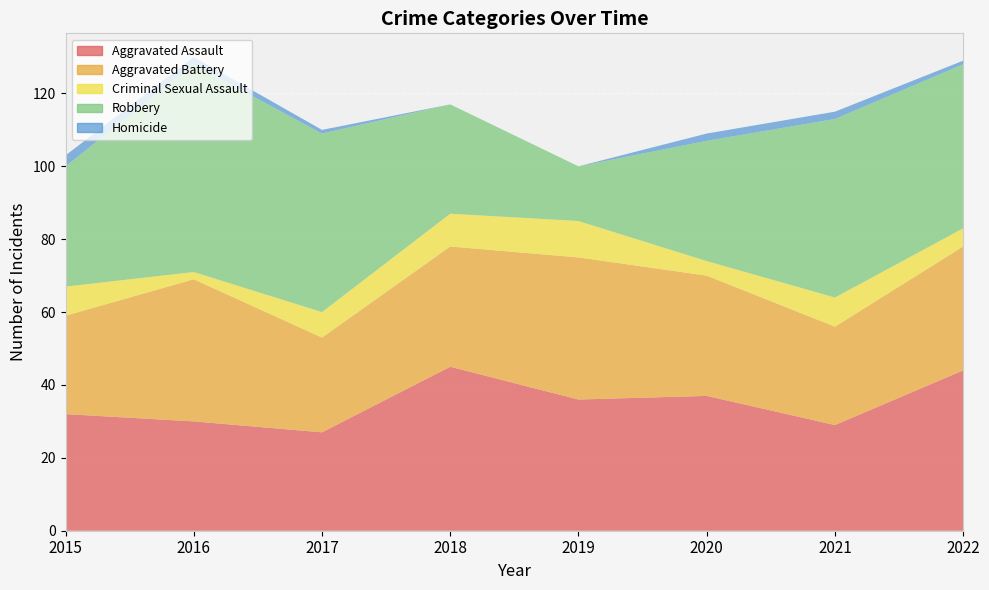

Reading right to left, list all the values displayed in this chart.

Aggravated Assault: 44	29	37	36	45	27	30	32
Aggravated Battery: 34	27	33	39	33	26	39	27
Criminal Sexual Assault: 5	8	4	10	9	7	2	8
Robbery: 45	49	33	15	30	49	57	33
Homicide: 1	2	2	0	0	1	2	3